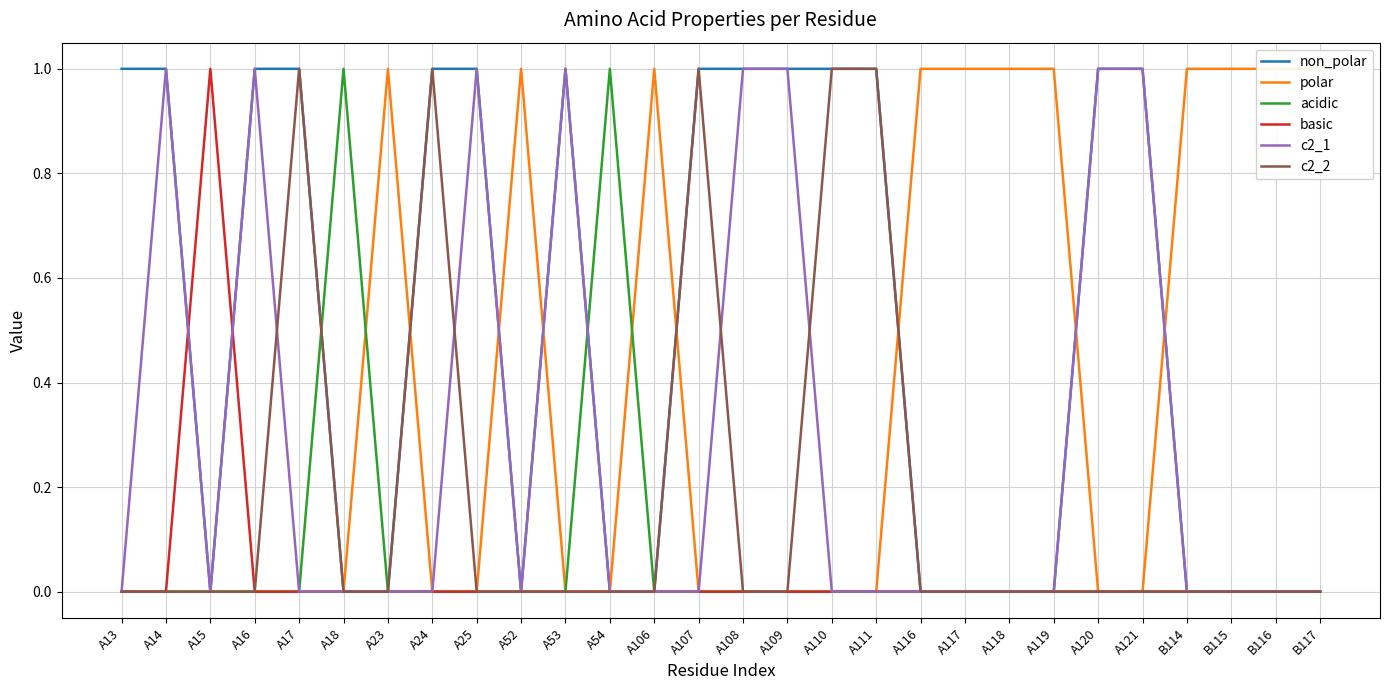

Where is c2_1 nearest to the value 0?

A13